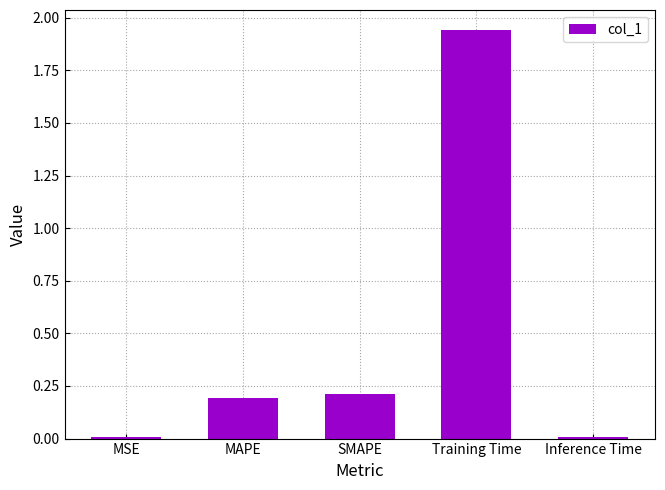

True or false: the data shows 0.1 at SMAPE.

False